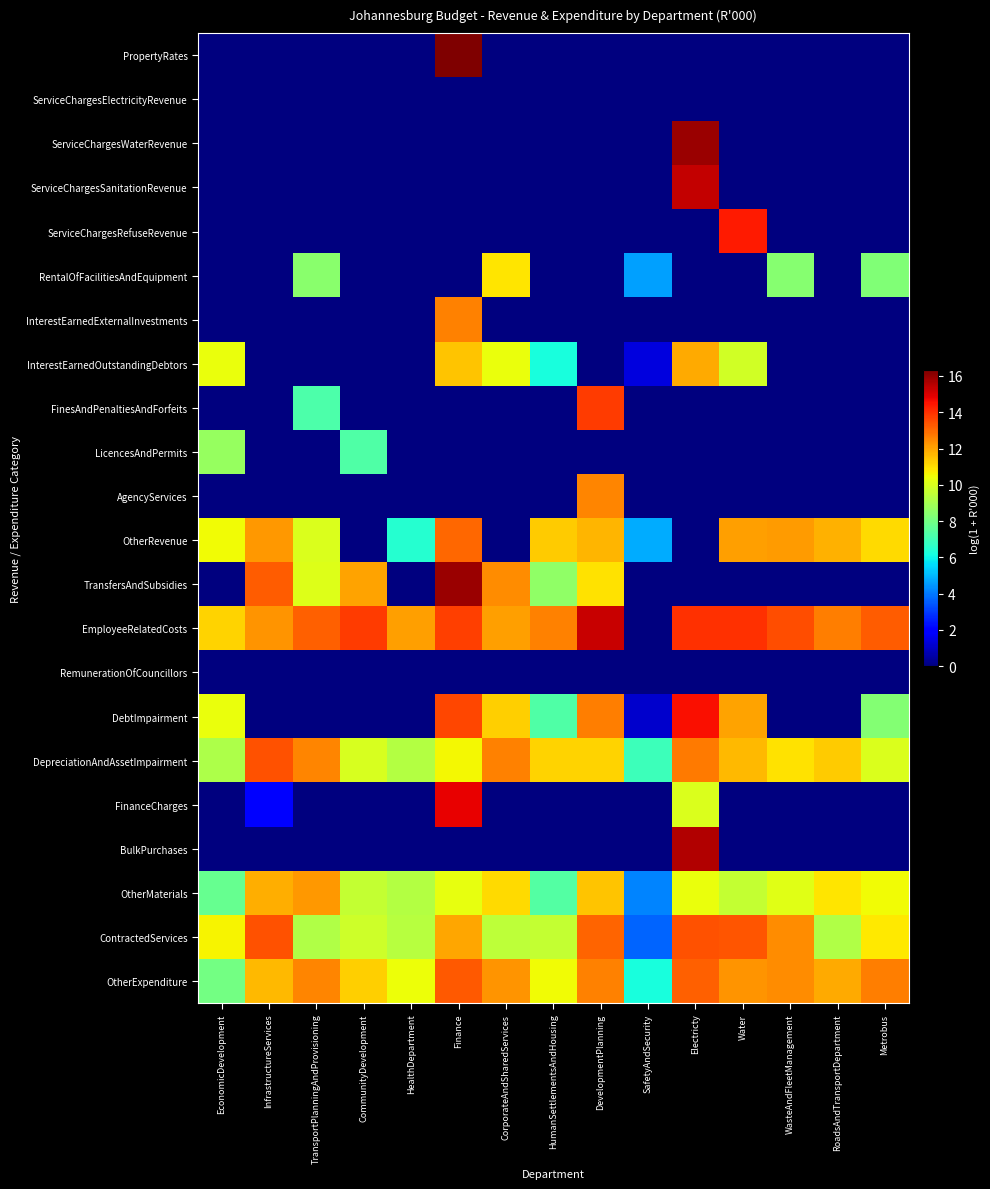

What is the total value across all series at CorporateAndSharedServices?

102.4